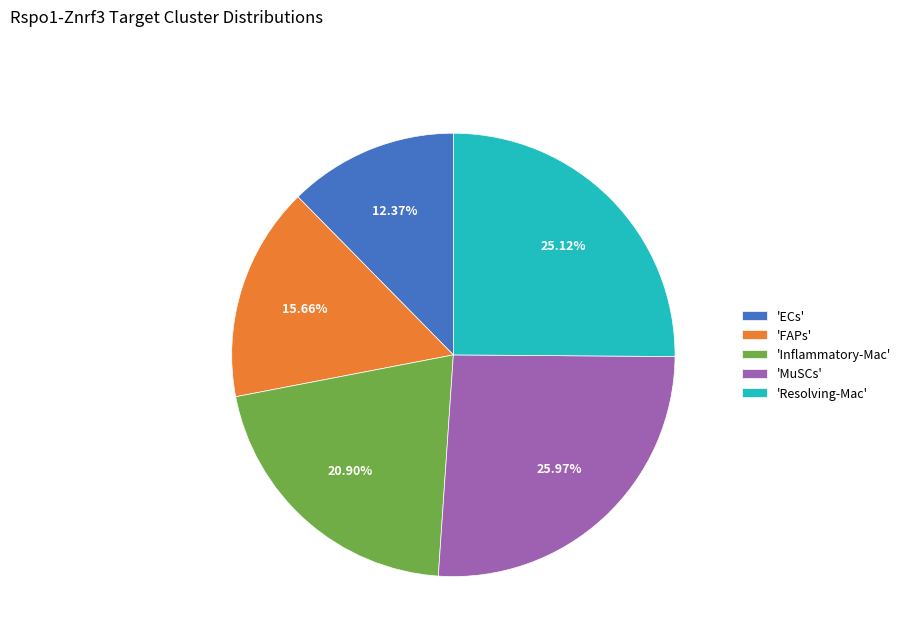

Does 'Inflammatory-Mac' represent more than half of the total?

No